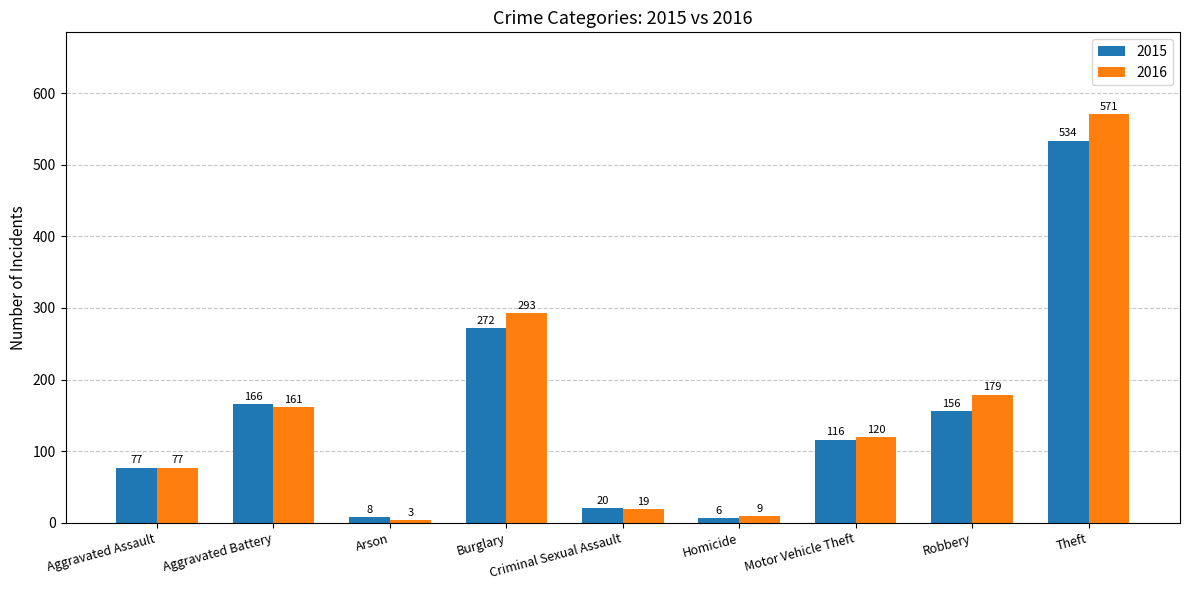

Where is 2015 nearest to the value 270?

Burglary